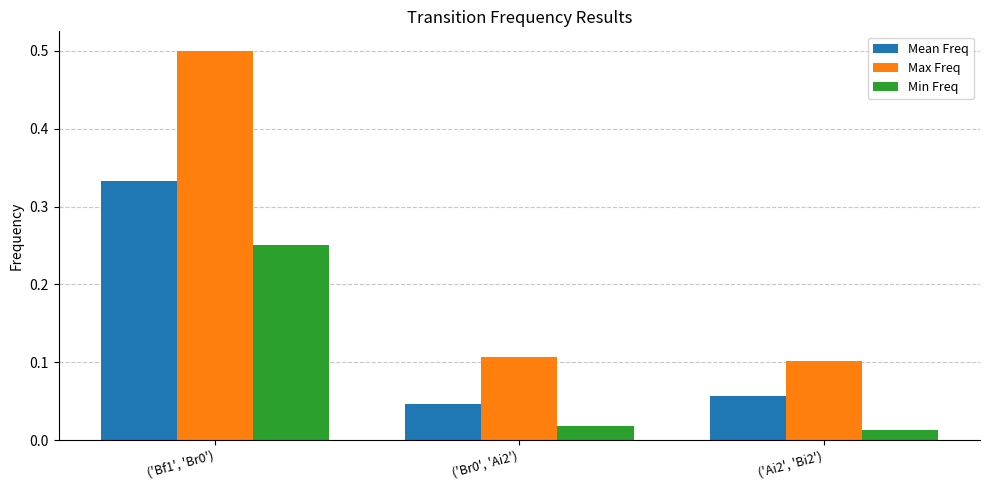

What is the greatest value displayed?

0.5